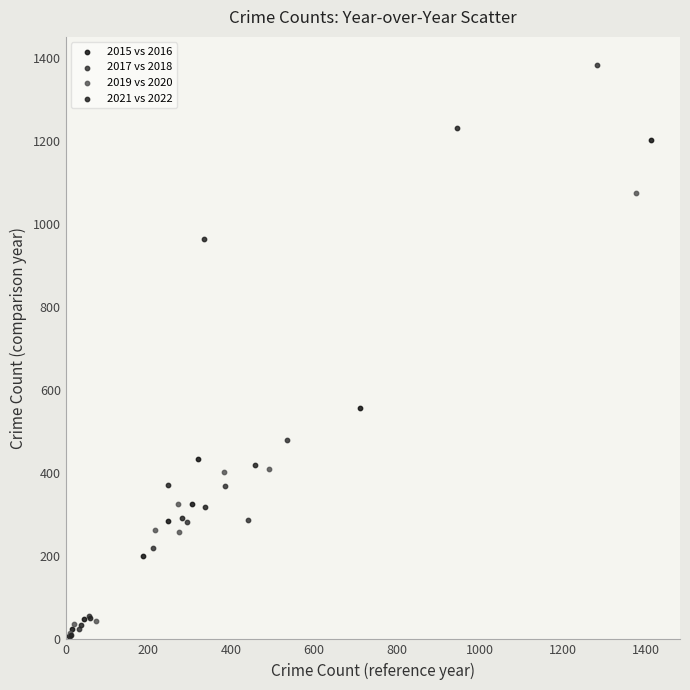

Which series has the widest spread of Y values?

2017 vs 2018